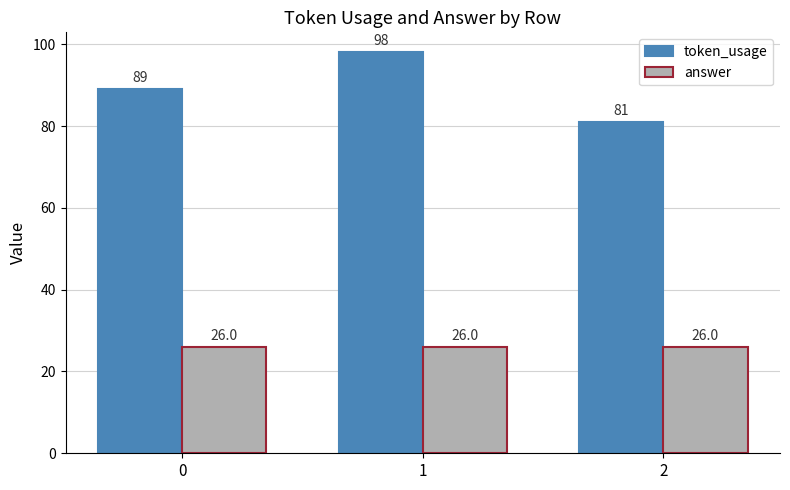

How many groups of bars are there?

3